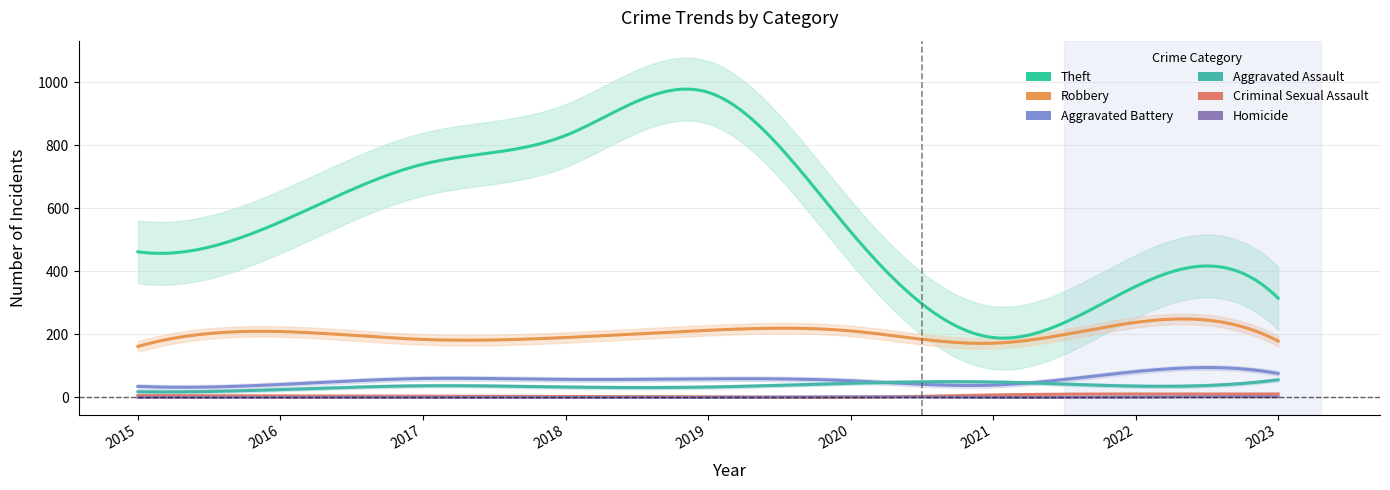

What is the difference between the maximum and minimum values in the Theft series?

778